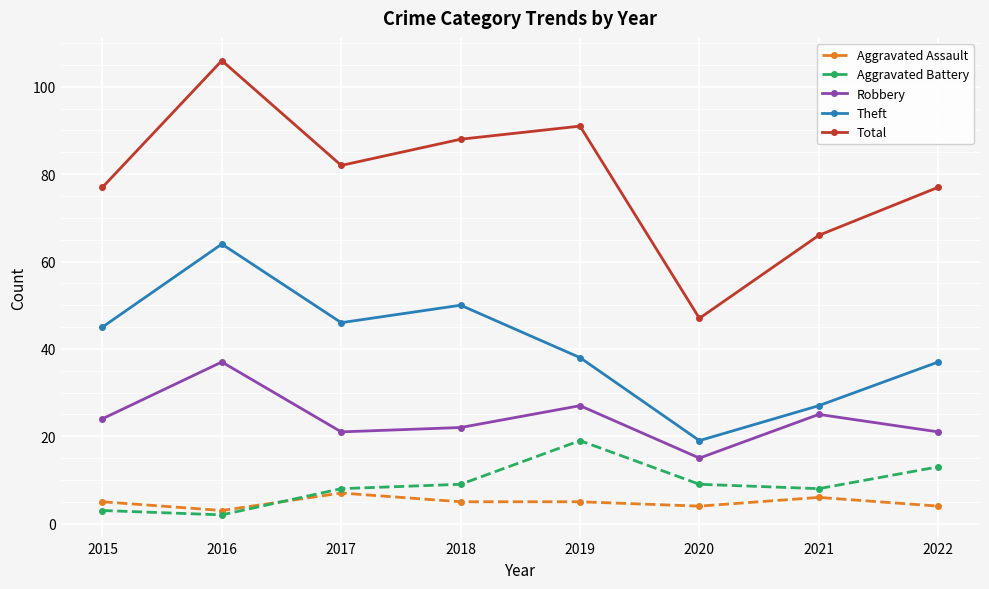

What is the average value of the Total series?

79